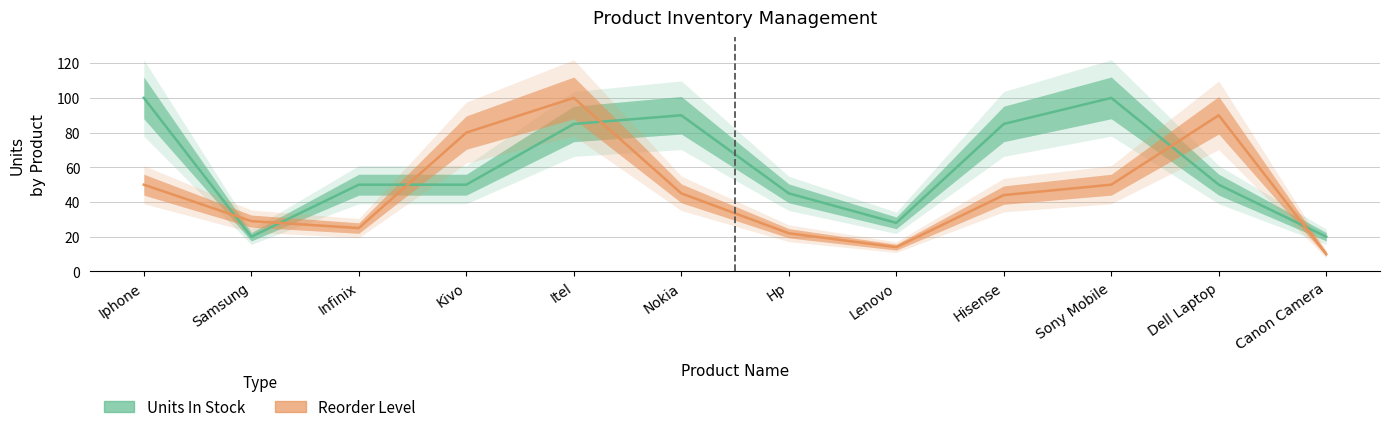

True or false: Units In Stock and Reorder Level intersect in this chart.

True